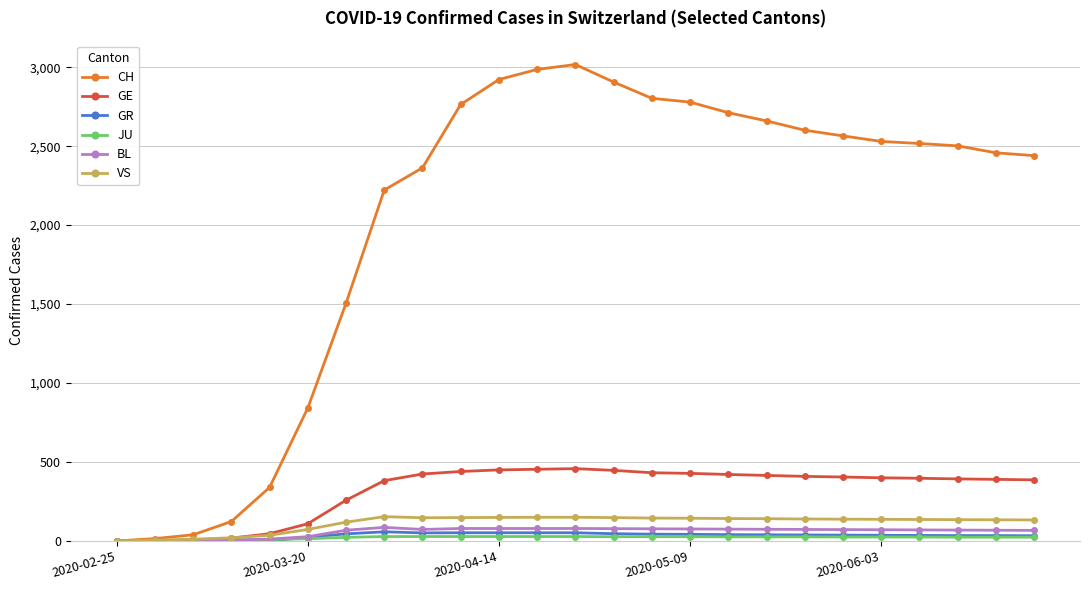

Which series has the largest total across all categories?

CH